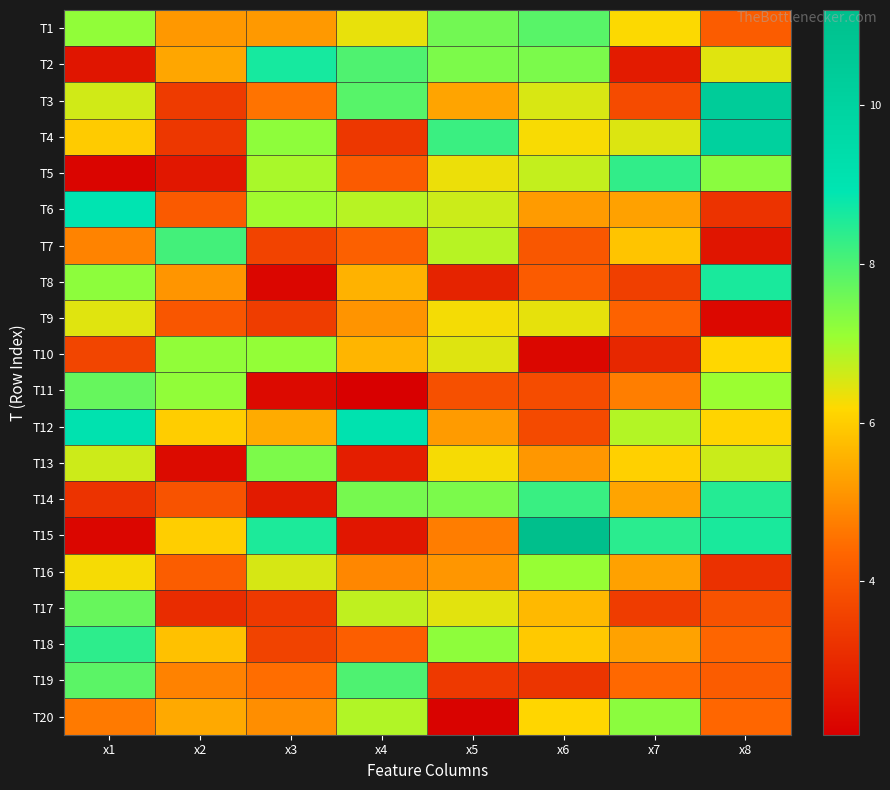

Which has a higher value, x2 or x8?

x2